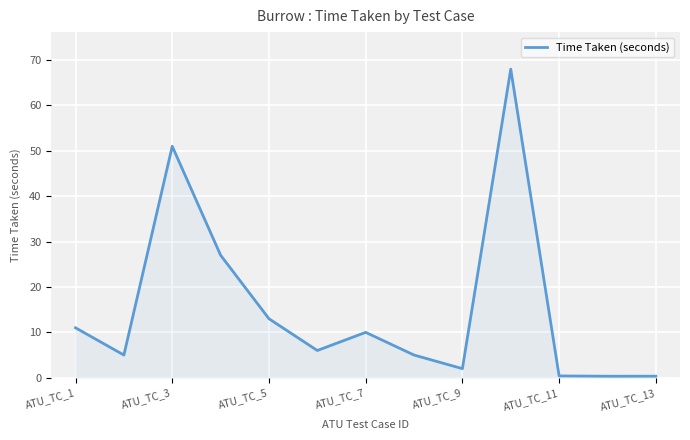

What is the difference between the maximum and minimum values?

67.7